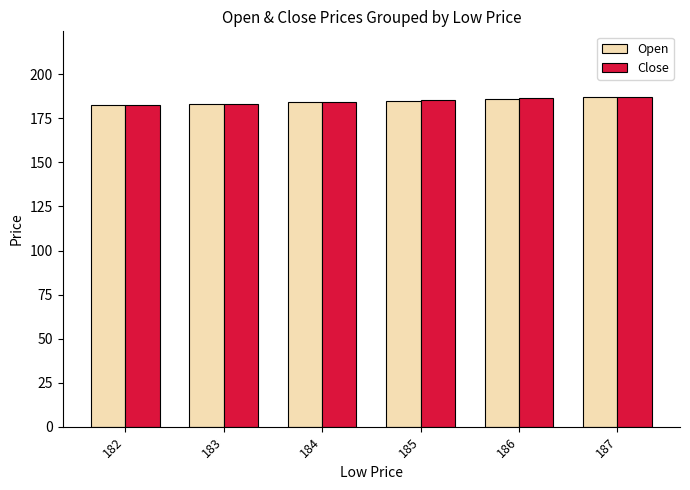

How many data points does each series have?

6